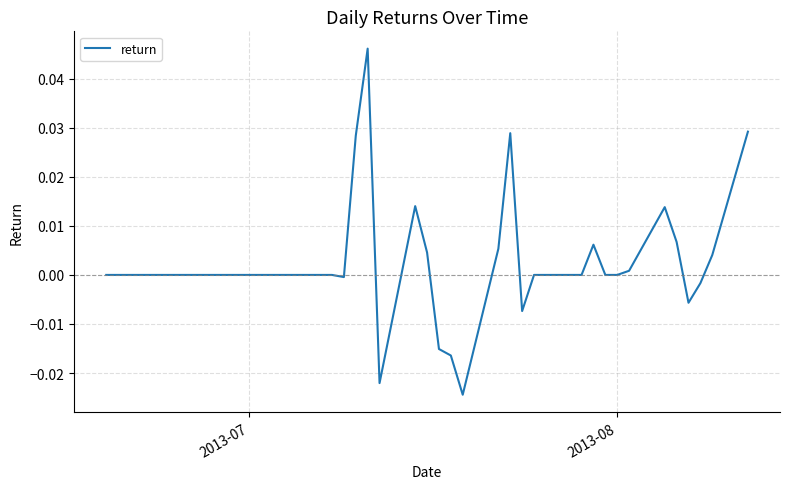

How many interior local peaks (higher than both neighbors) does the data have?

5